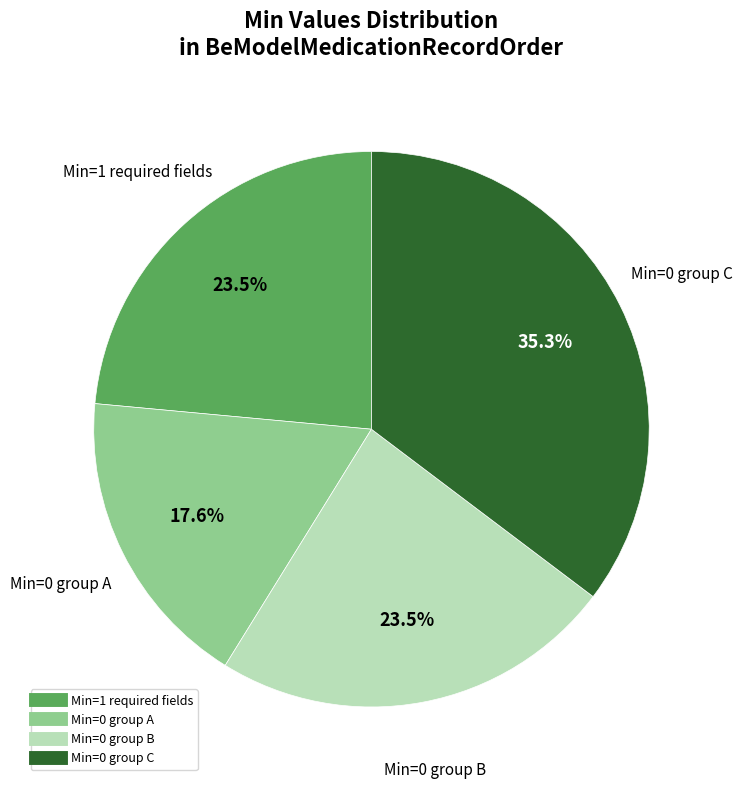

Is there a majority slice in this chart?

No